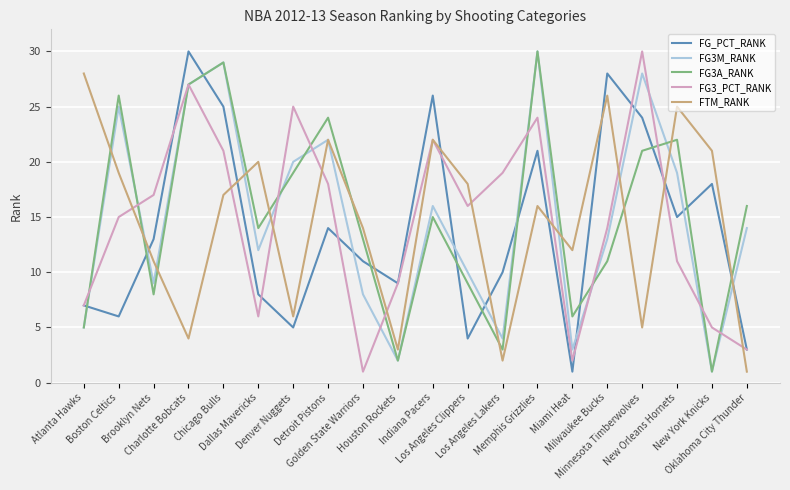

What are all the series names shown in the legend?

FG_PCT_RANK, FG3M_RANK, FG3A_RANK, FG3_PCT_RANK, FTM_RANK